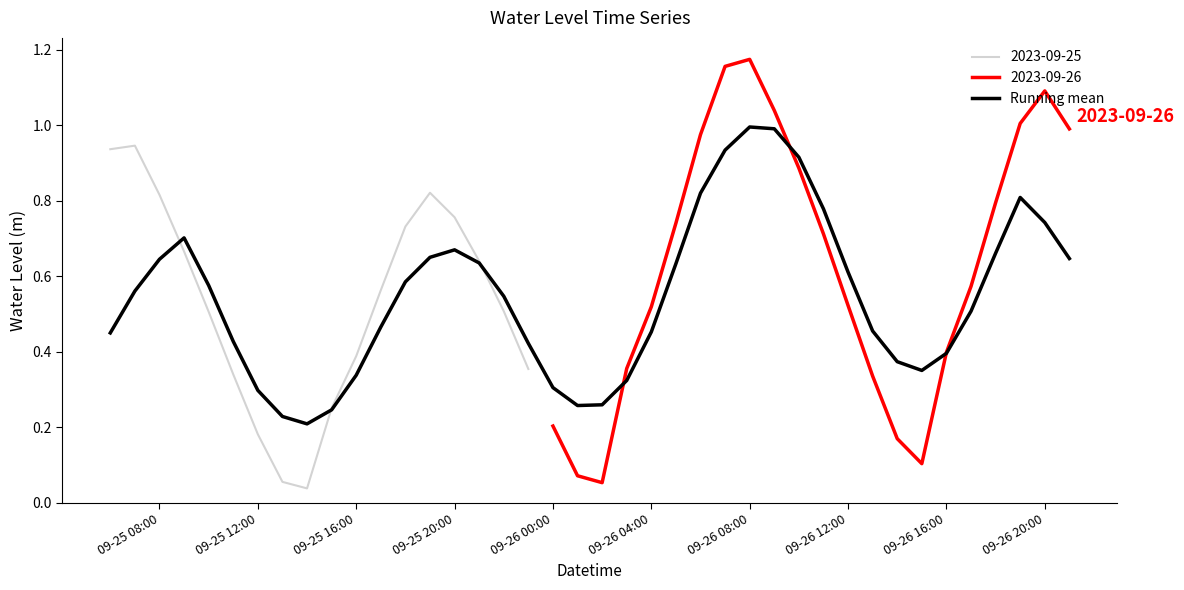

True or false: Running mean has a value of 0.9 at 09-25 08:00.

False